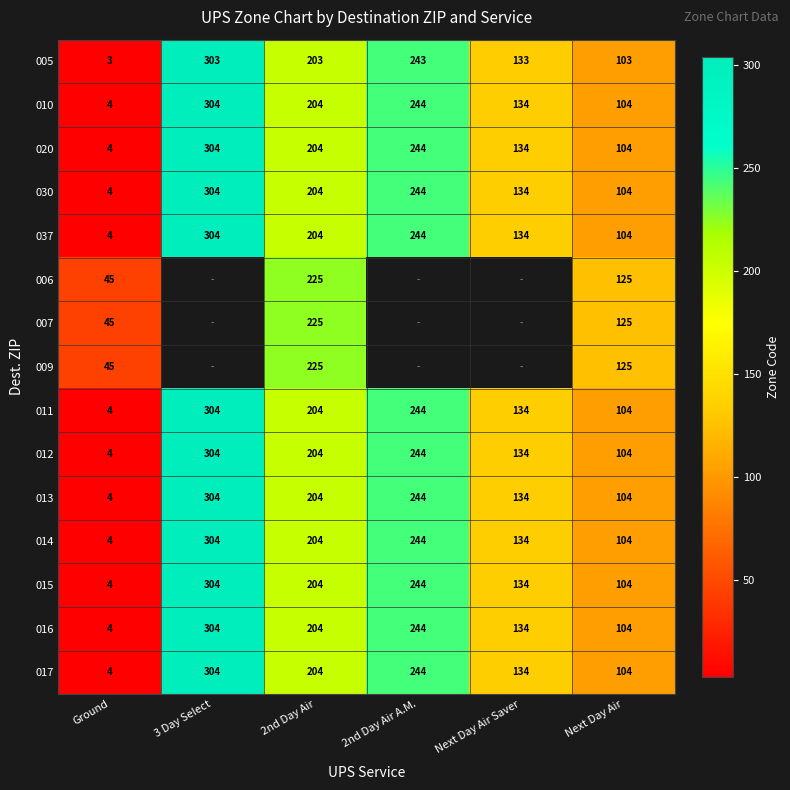

What is the difference between the highest and lowest values at Next Day Air?

22